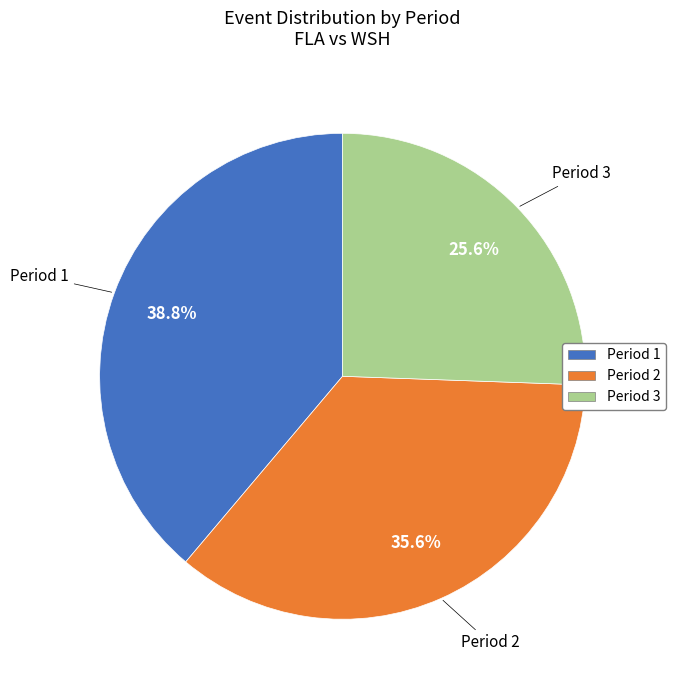

Does Period 2 represent more than half of the total?

No